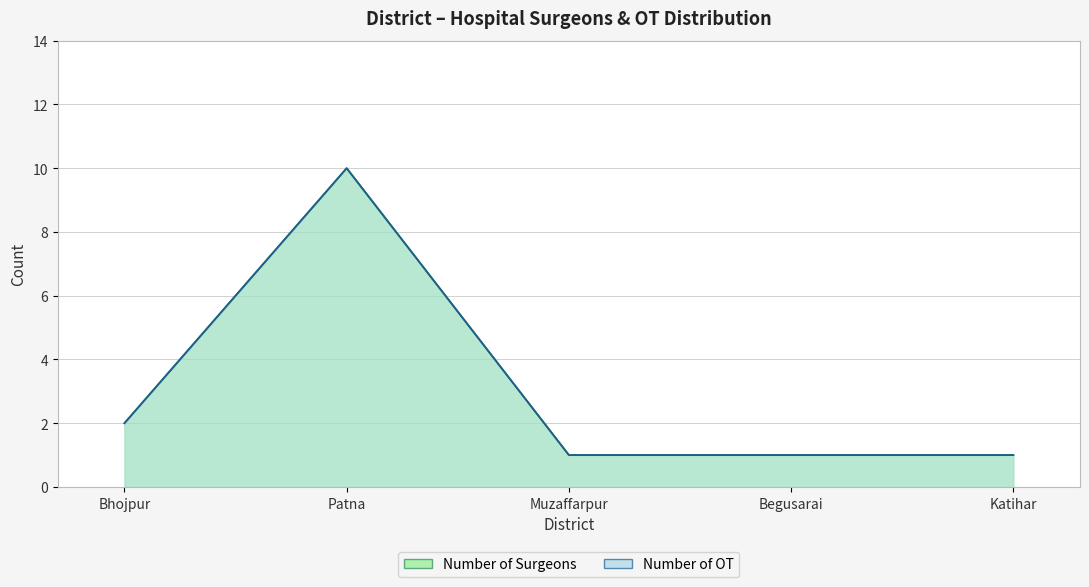

How many interior local peaks does the Number of OT series have?

1